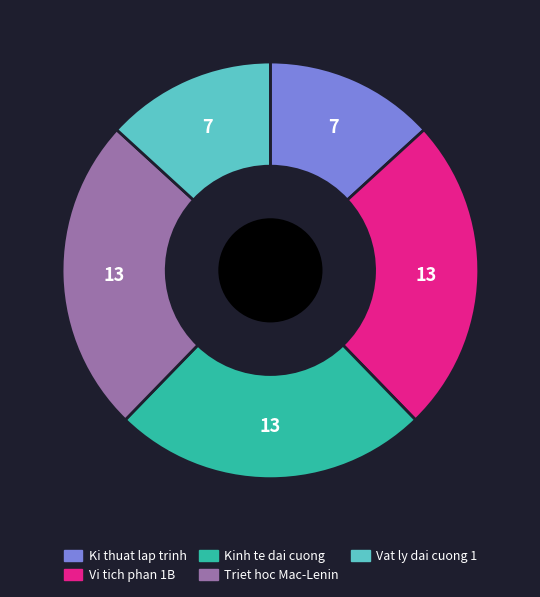

Is it true that Vi tich phan 1B is 11% of the pie?

False